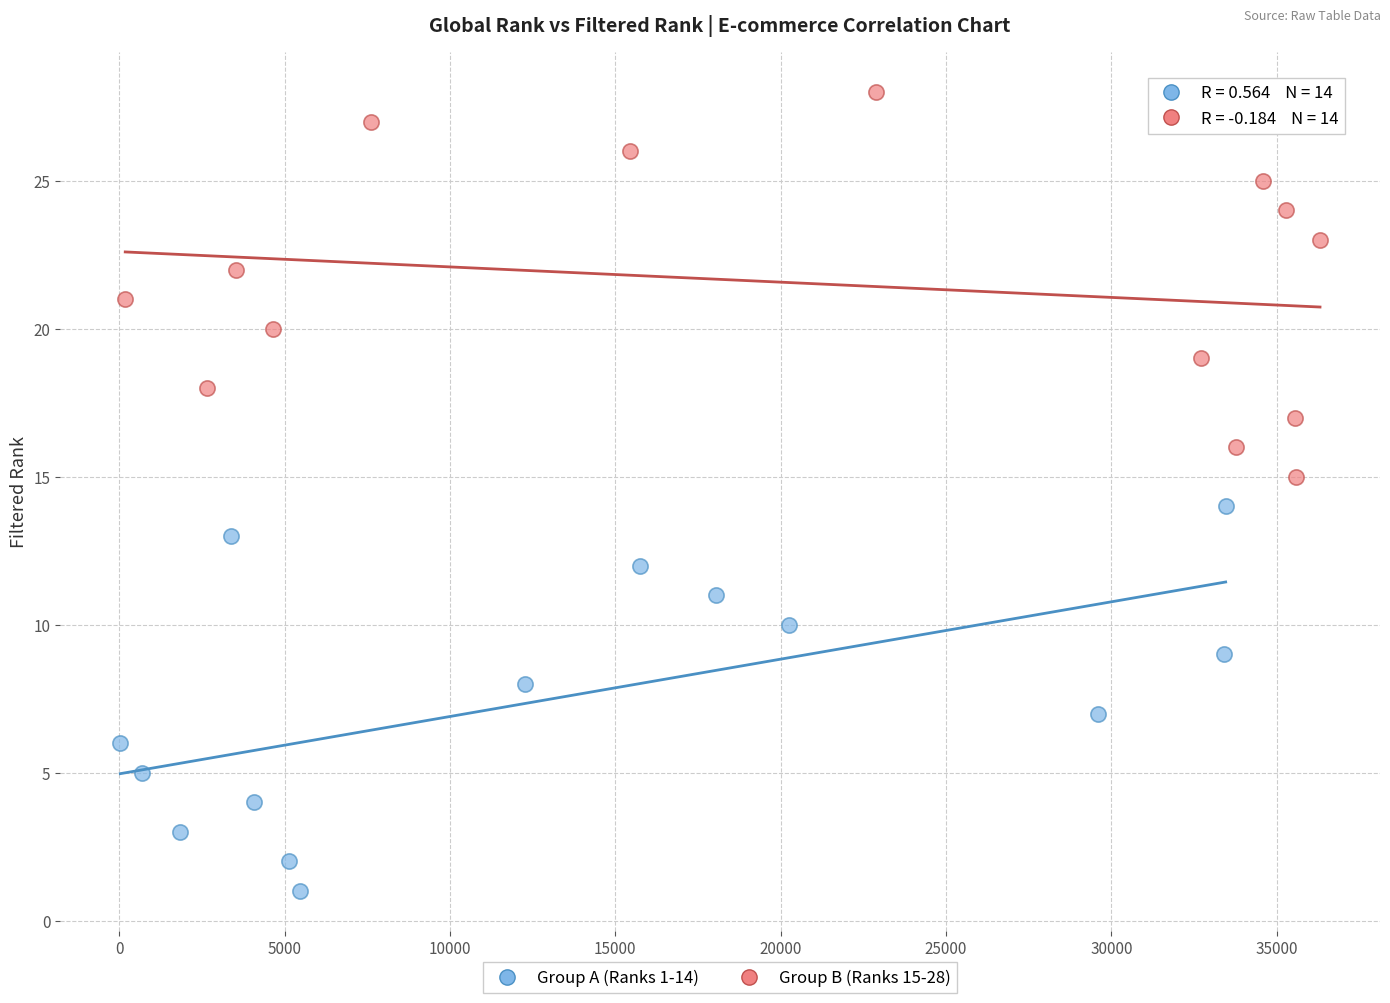

Which series contains the lowest Y value?

Group A (Ranks 1-14)